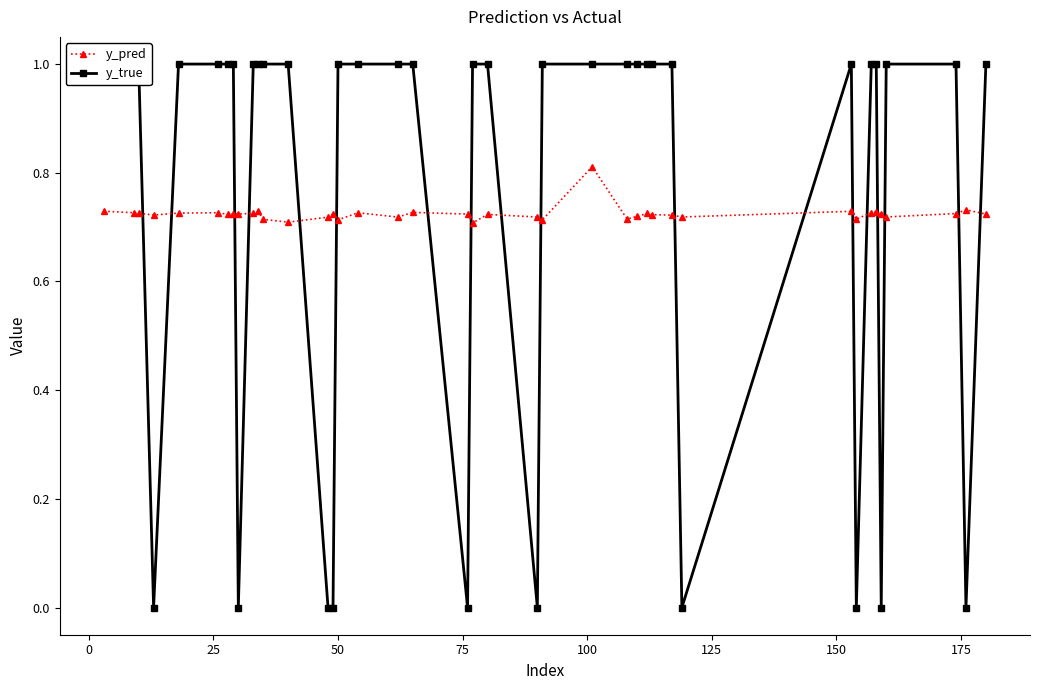

How many data points does each series have?

40